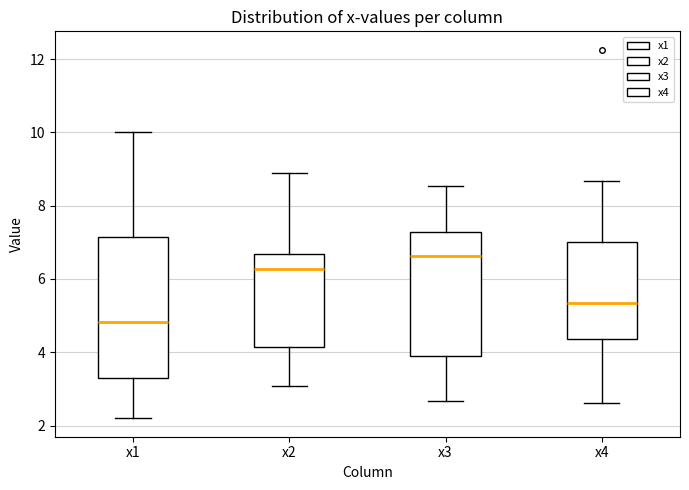

Which box is the tallest, from its lower edge to its upper edge?

x1